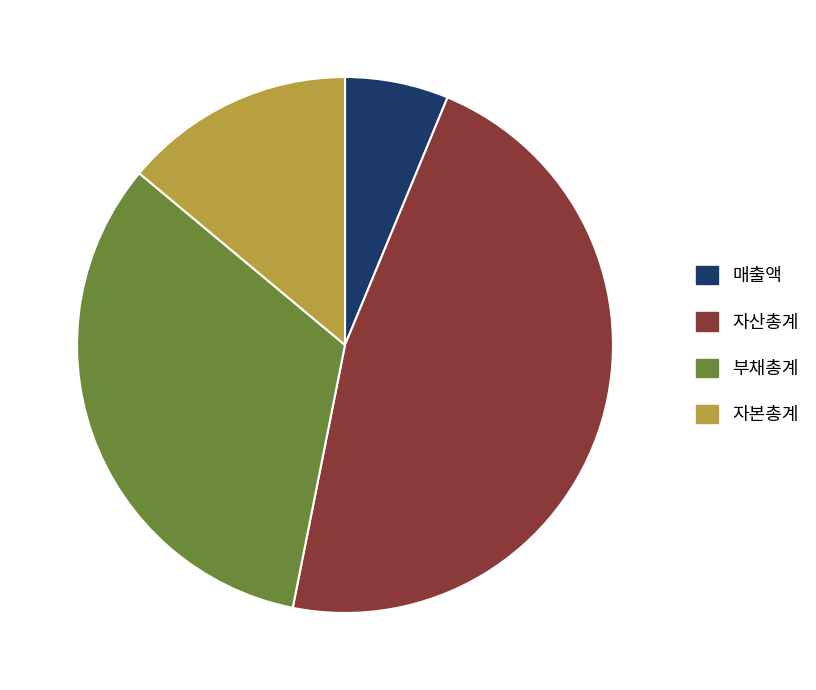

What is the smallest slice in the pie chart?

매출액